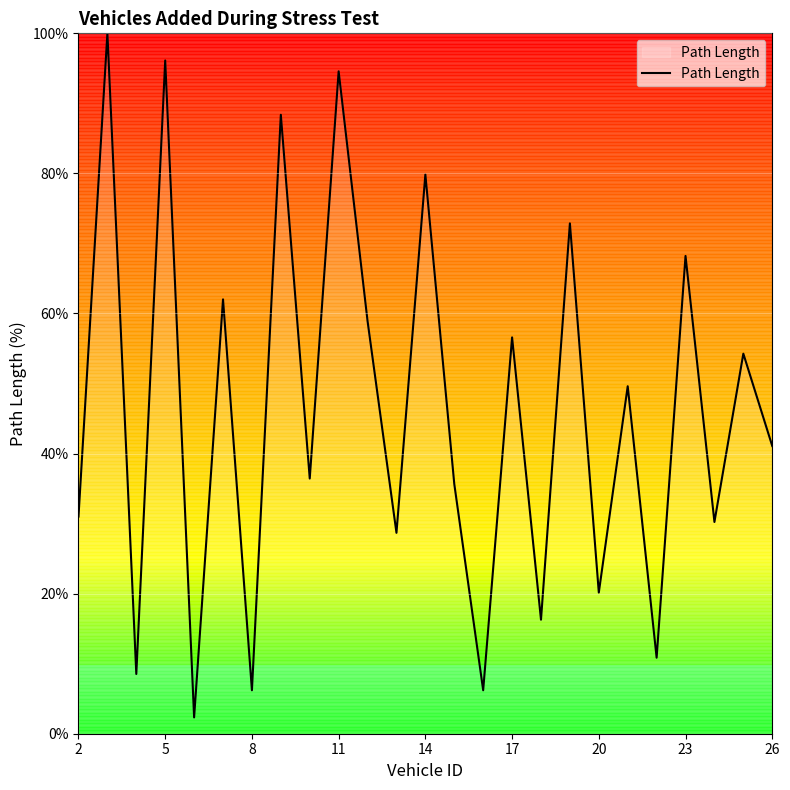

What is the difference between the maximum and minimum values?

97.7